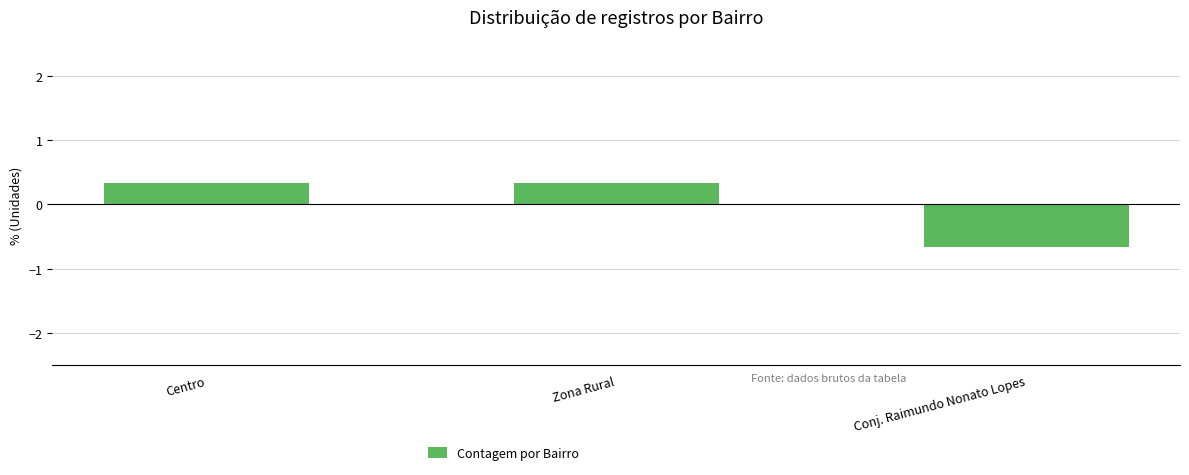

At which category does the chart reach its minimum across all series?

Conj. Raimundo Nonato Lopes